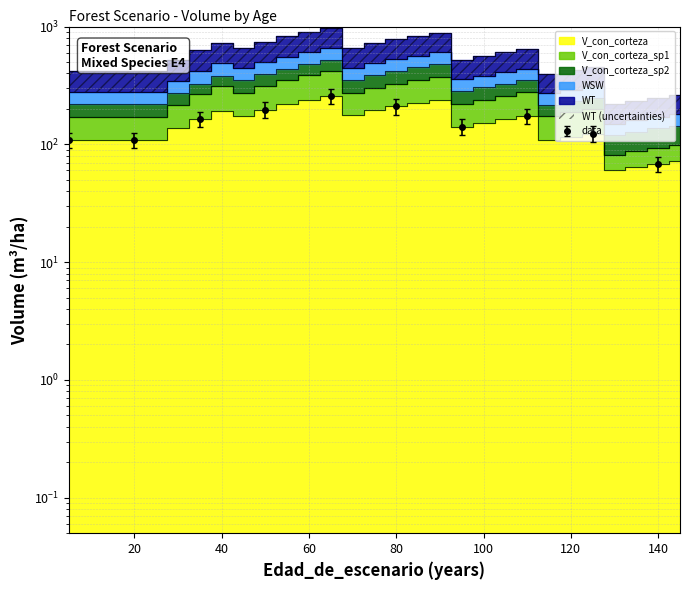

What is the difference between the maximum and minimum values in the WT series?

504.7